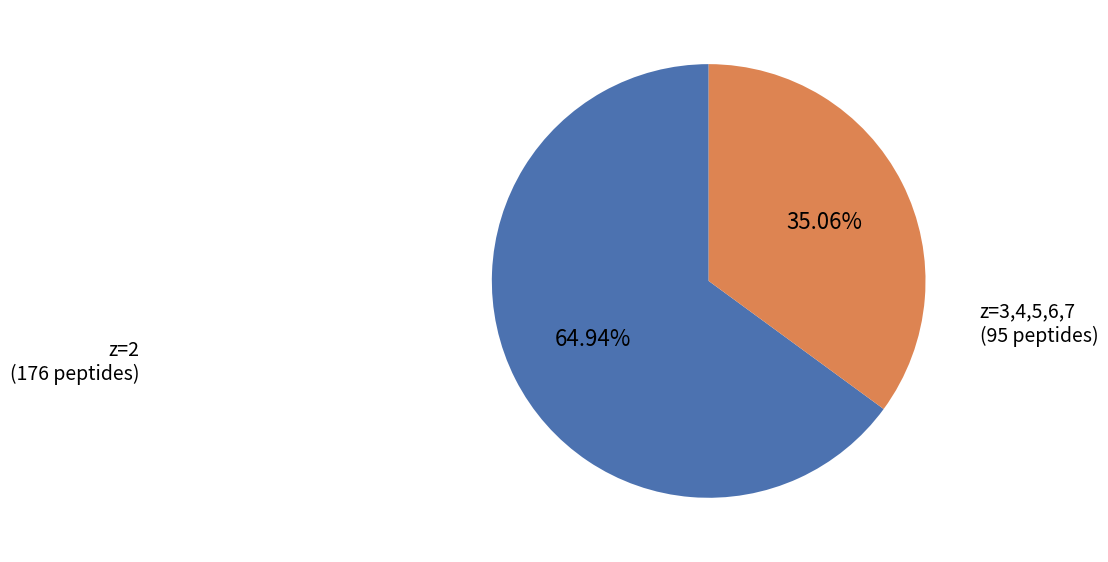

How many slices are in this pie chart?

2